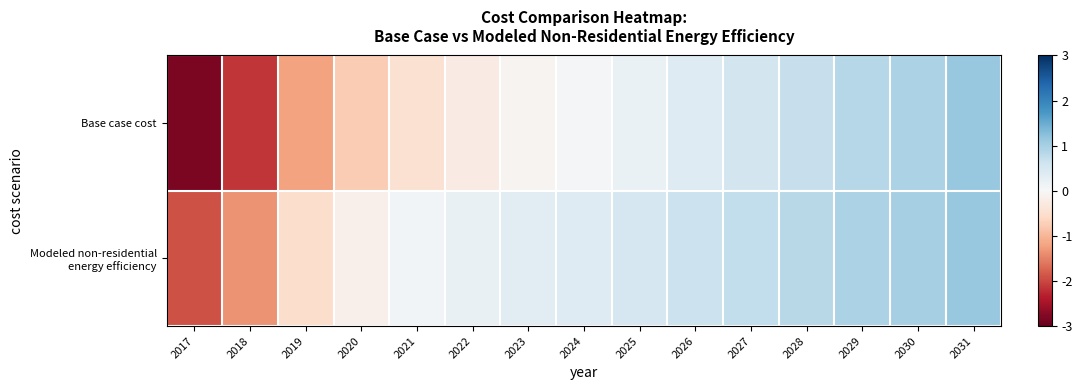

At which category is the sum across all series the highest?

2031